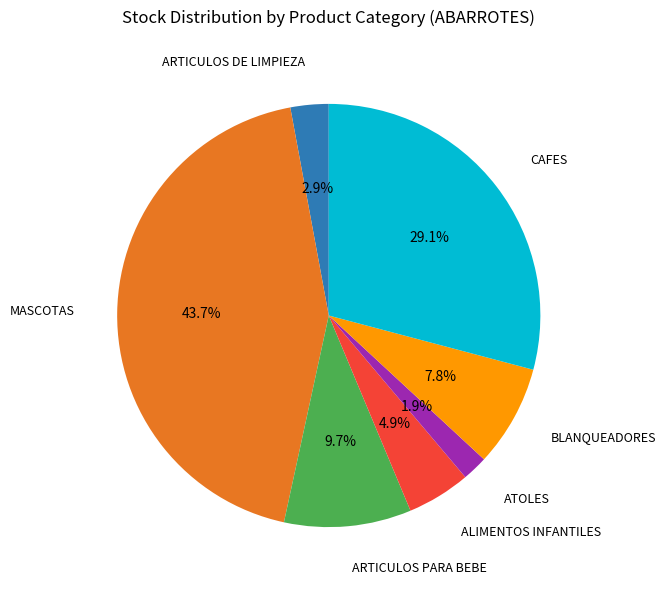

Is there a majority slice in this chart?

No